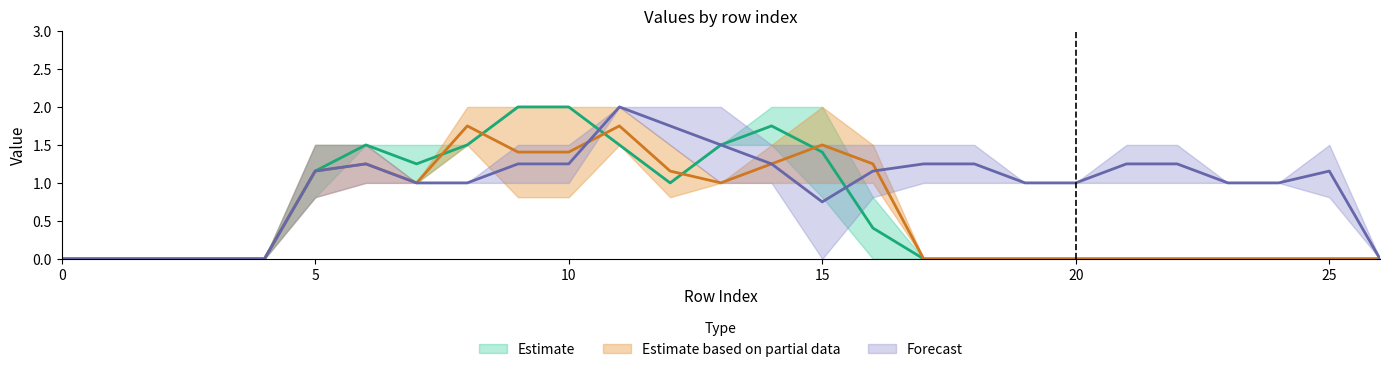

What is the difference between the highest and lowest values at 15?

2.0